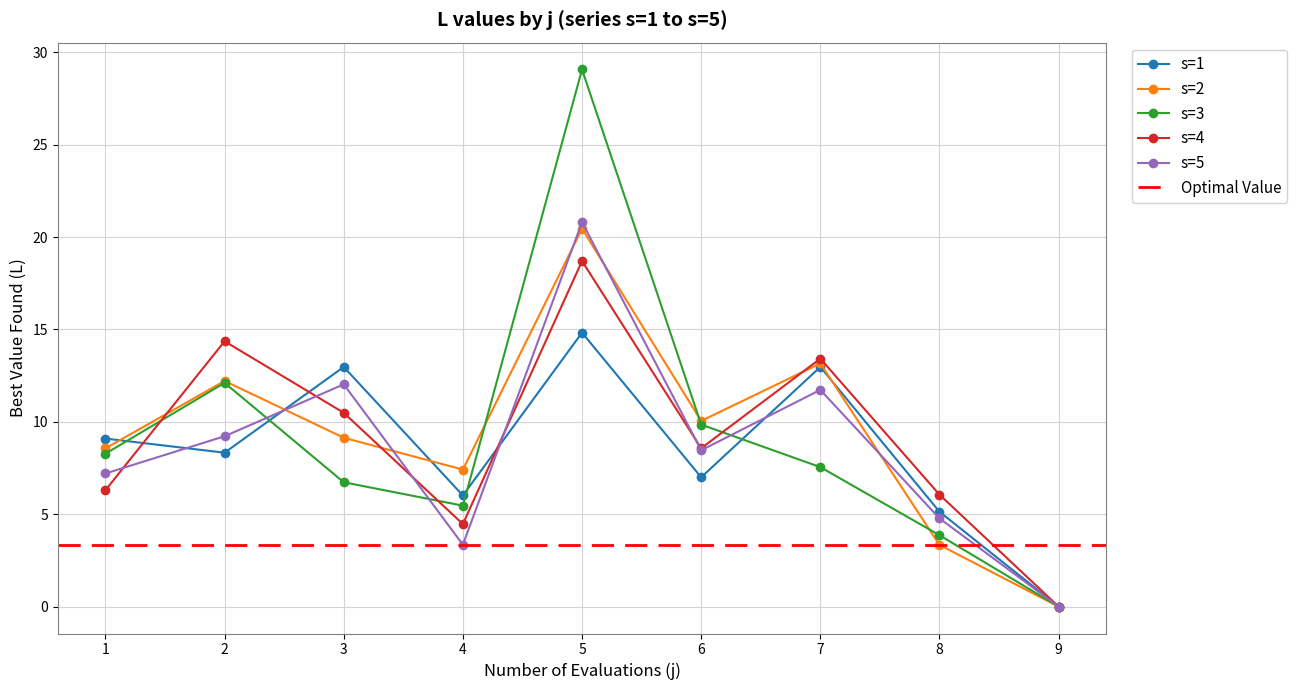

What is the sum of all s=5 values?

77.6